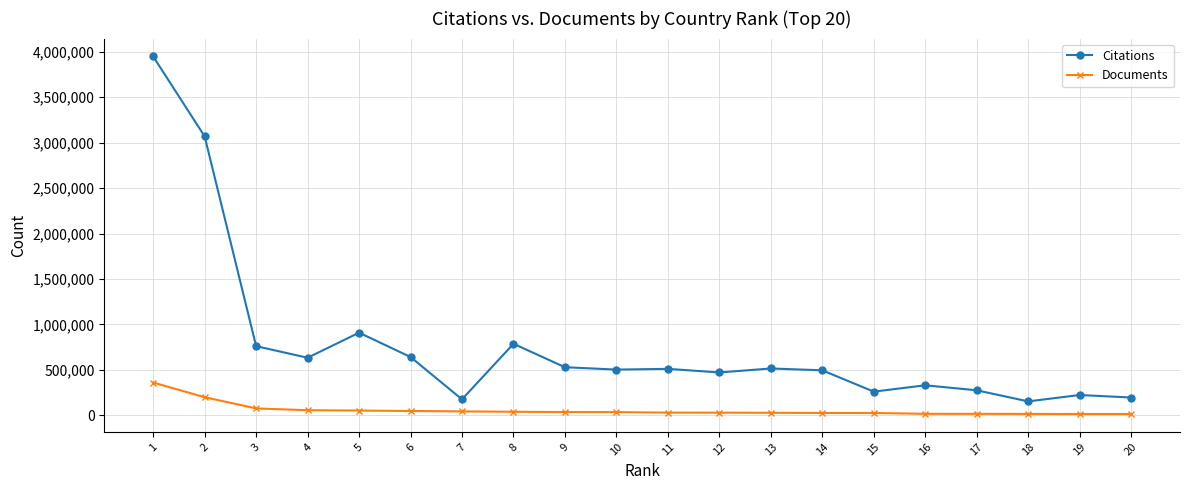

The Citations series shows 221403 at 8. True or false?

False